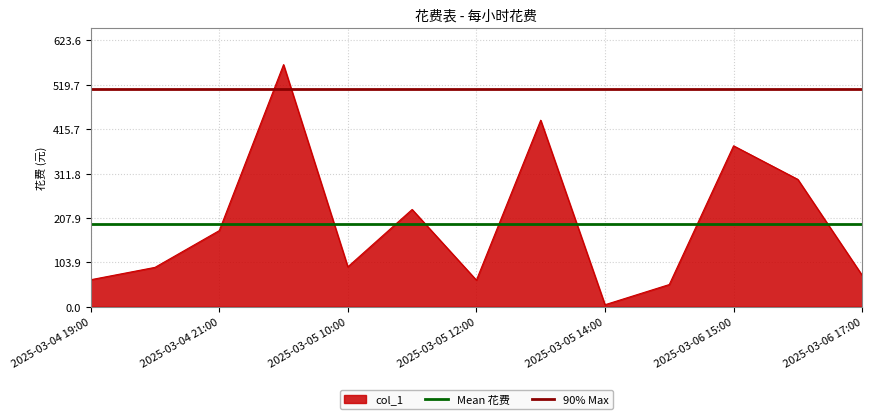

The col_1 series shows 646.9 at 2025-03-06 15:00. True or false?

False